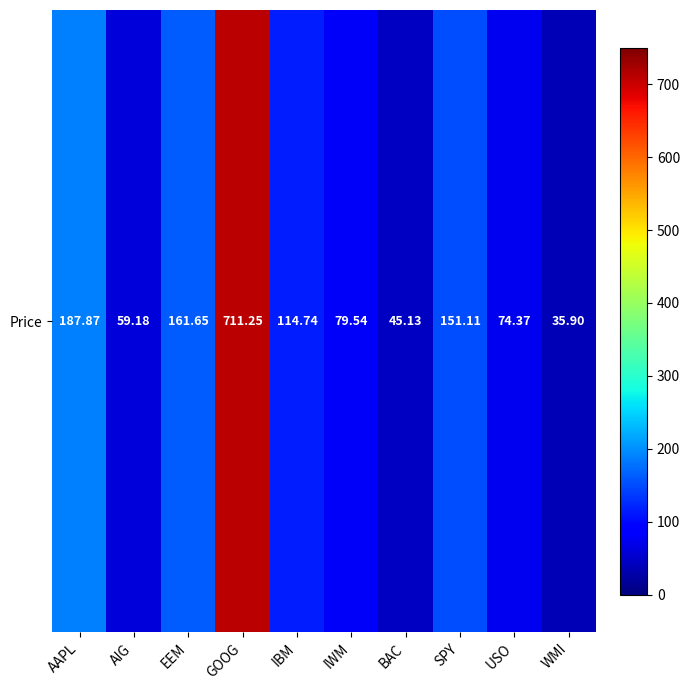

How many values exceed 114?

5